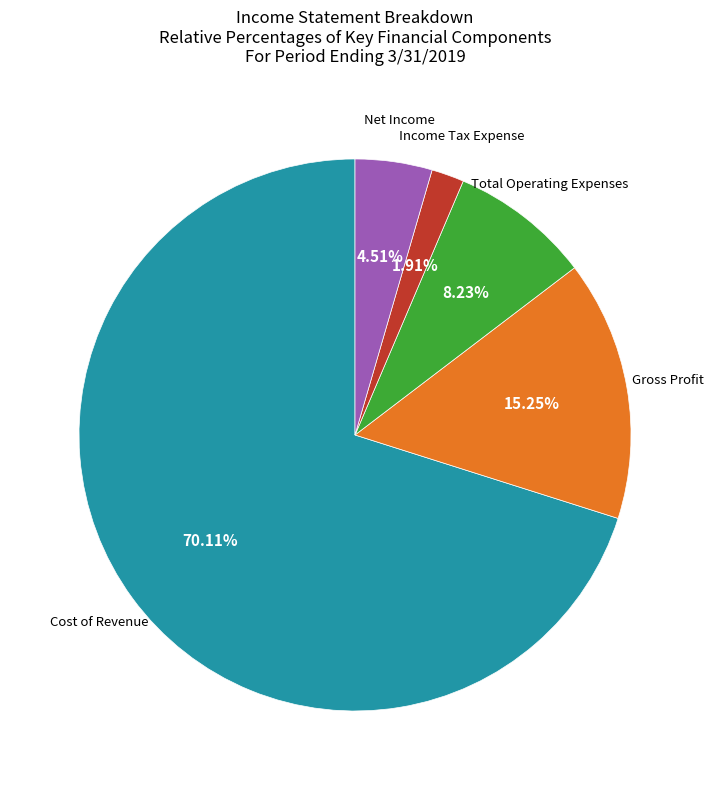

Is there a majority slice in this chart?

Yes